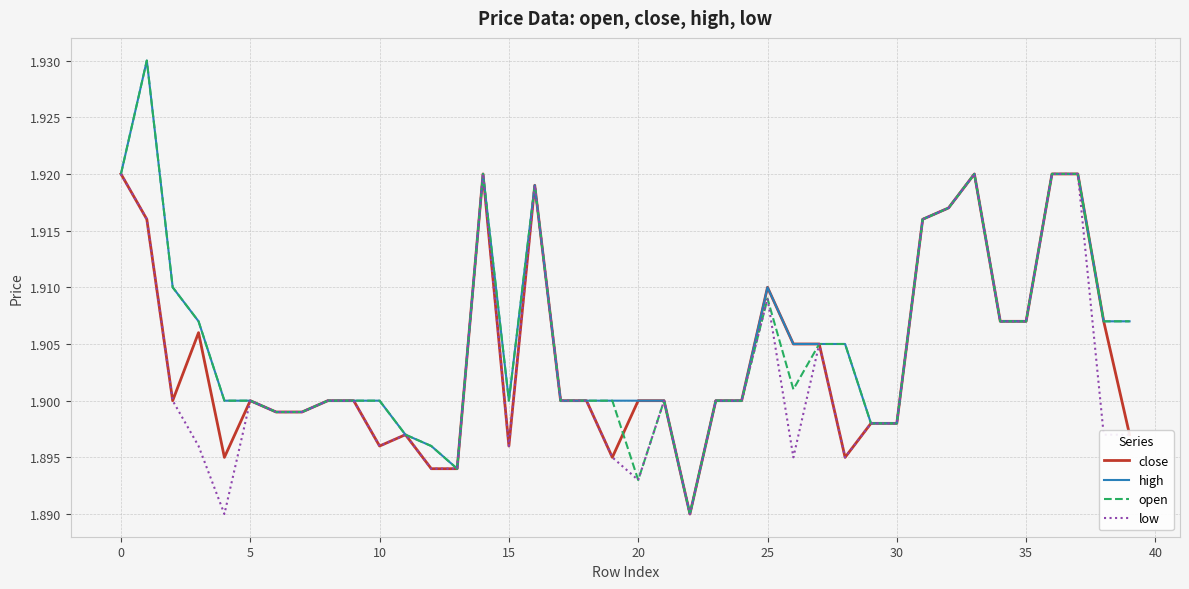

True or false: open has more than 0 interior local peaks.

True